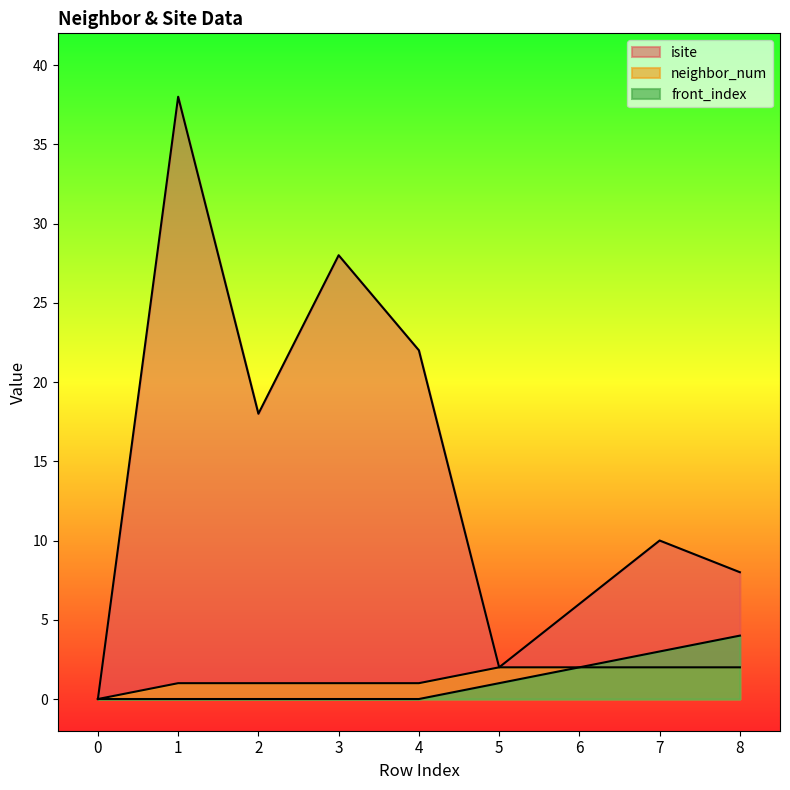

The value of front_index at 6 is 2. True or false?

True